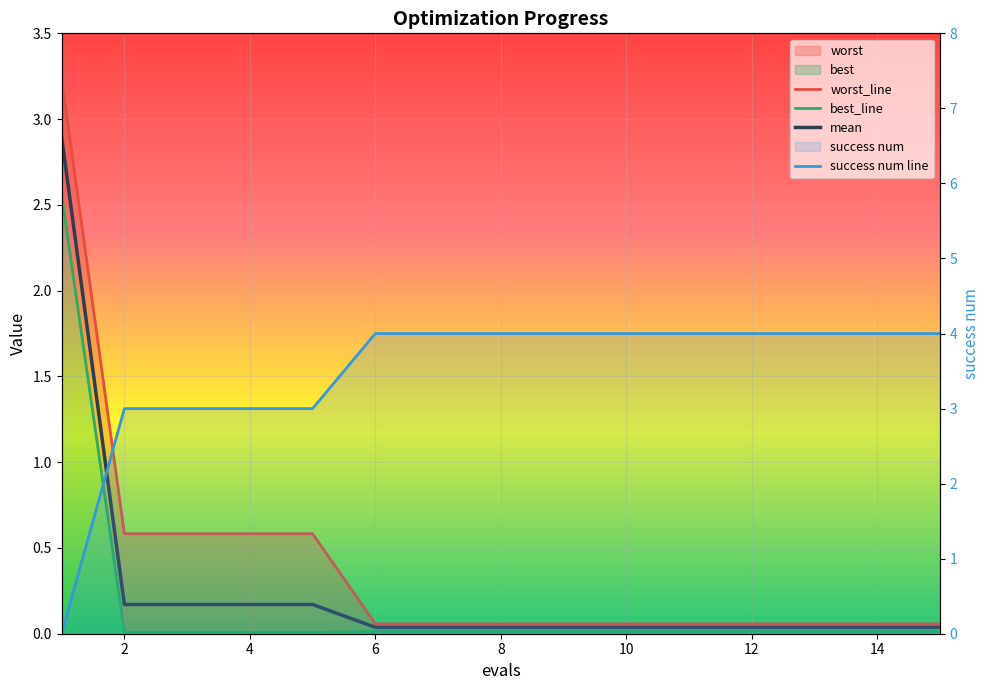

True or false: worst and mean intersect in this chart.

False